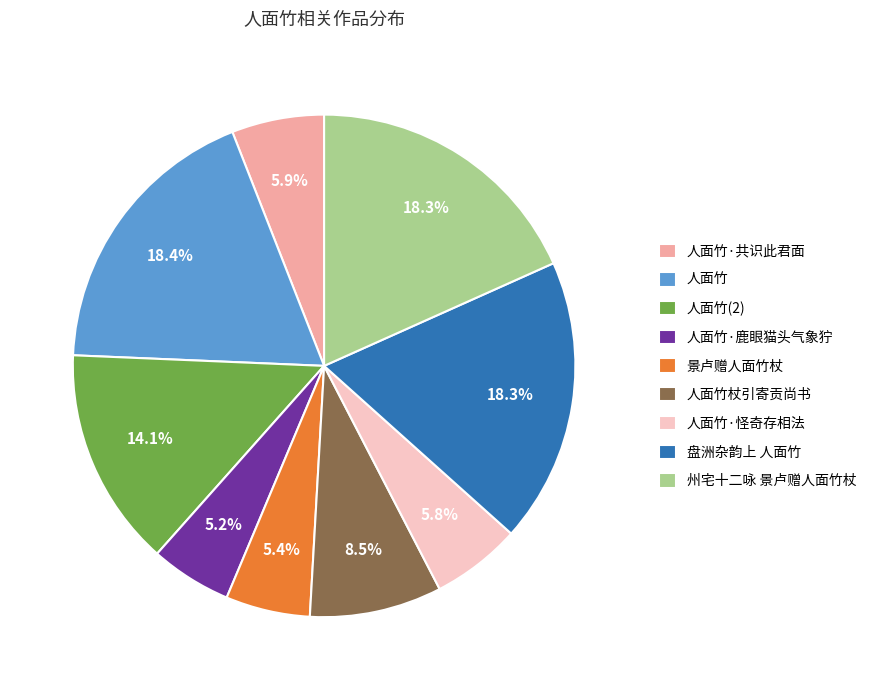

Approximately how many times larger is the value at 人面竹·鹿眼猫头气象狞 compared to 人面竹?

0.3